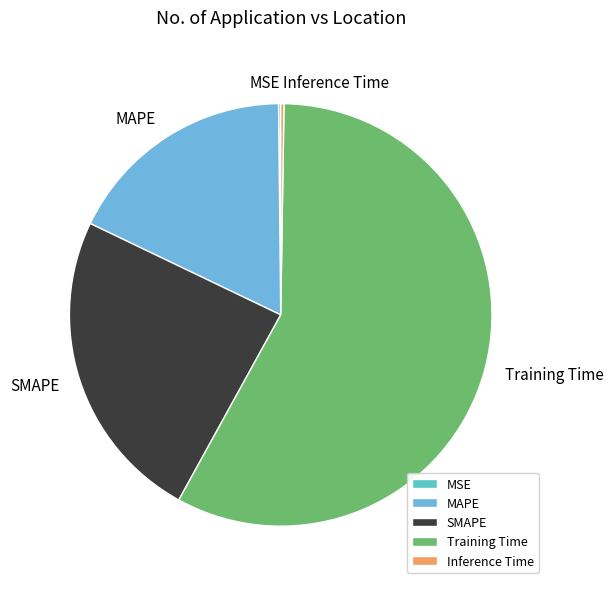

Is it true that Training Time is 72% of the pie?

False